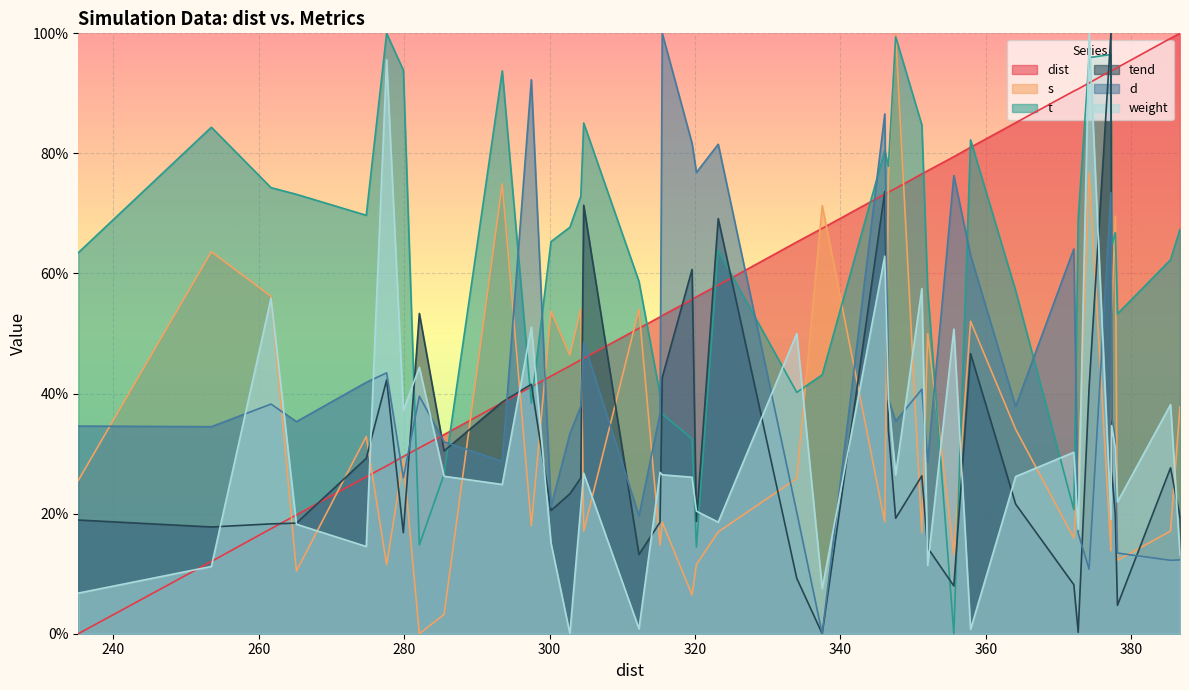

What is the greatest value displayed?

100.0